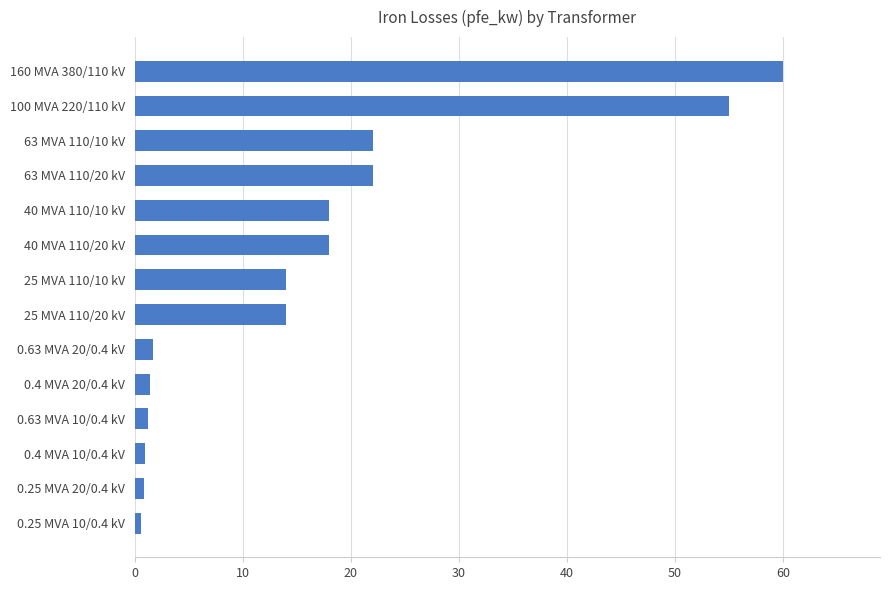

Is it true that the value at 63 MVA 110/10 kV is 31.3?

False